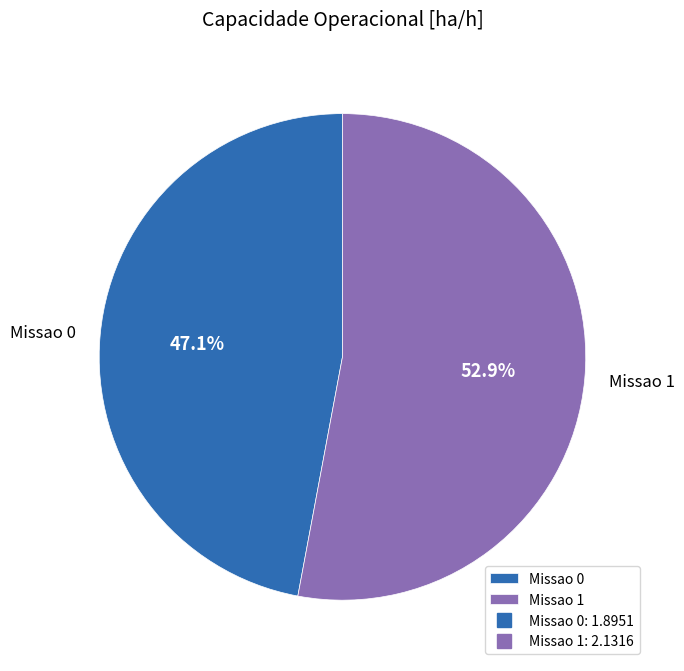

What is the ratio of the value at Missao 1 to the value at Missao 0?

1.1